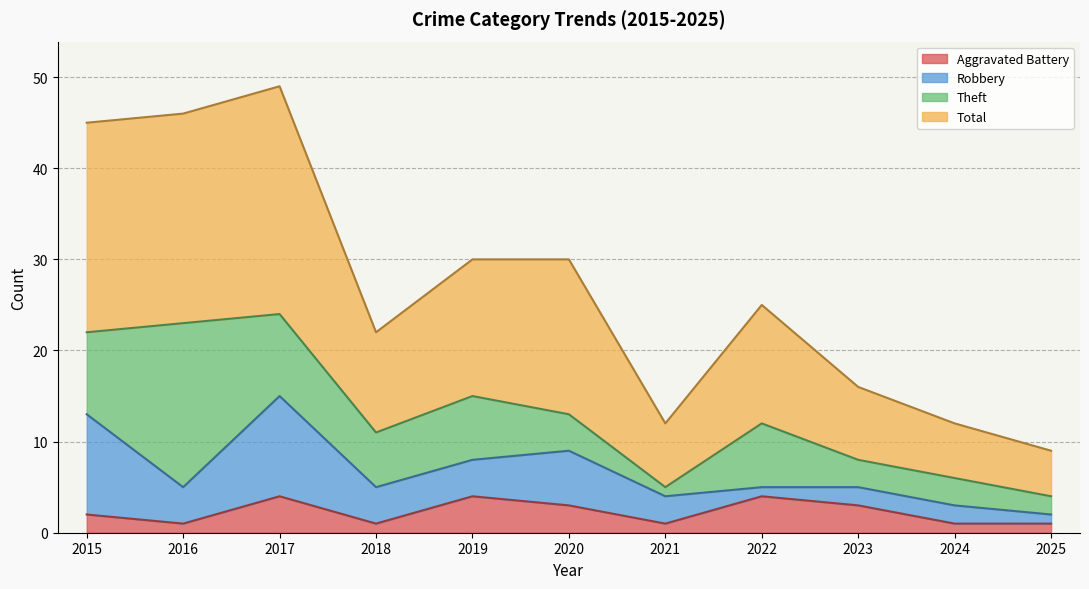

Which category has the highest value in the Aggravated Battery series?

2017